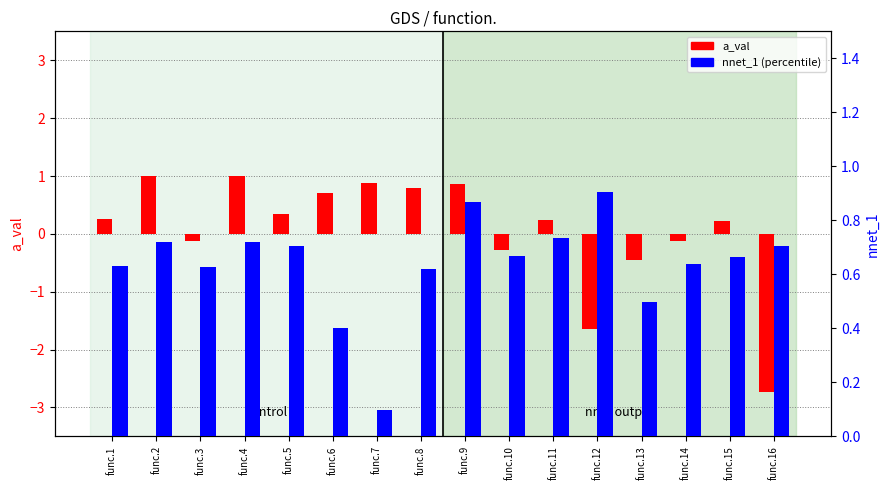

At which label is a_val closest to 0?

func.3